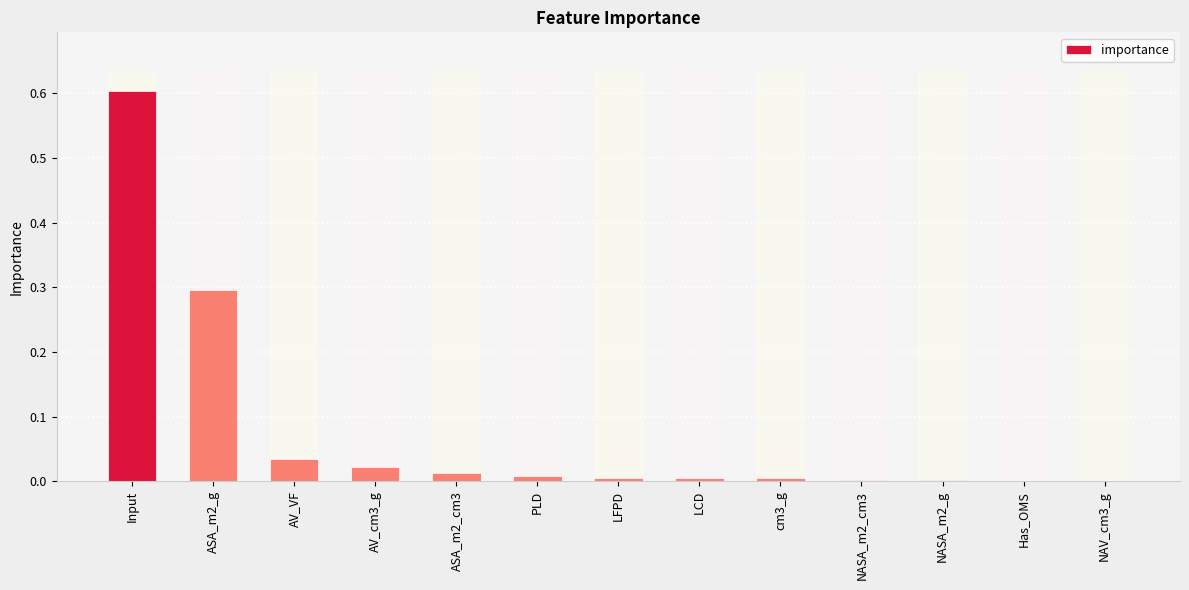

The value at LCD is 0.0. True or false?

False